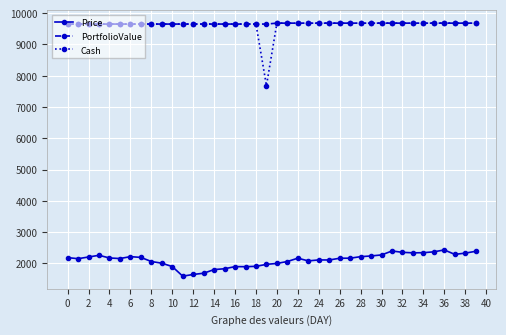

What is the value of the PortfolioValue point at the 9th from the left?

9650.2